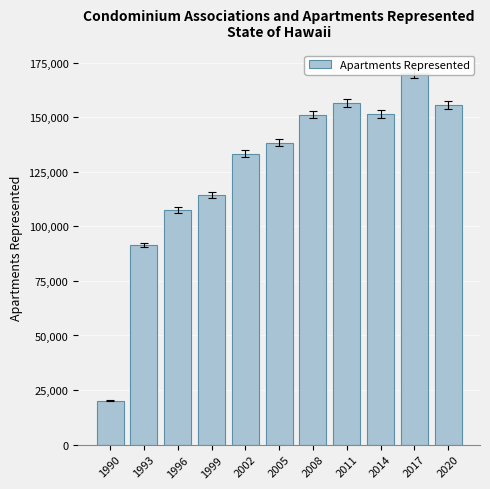

How many data points are above 138334?

5